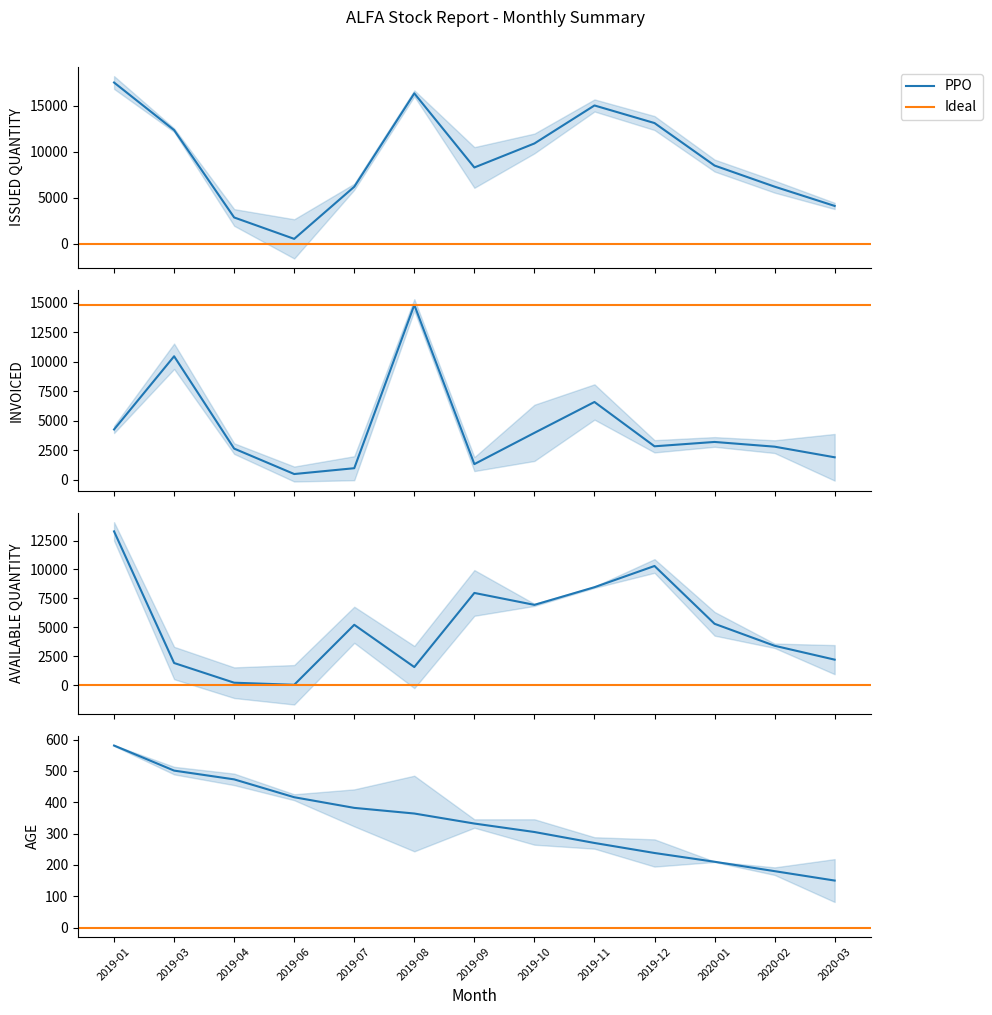

How many values in the ISSUED QUANTITY series exceed 8500?

6